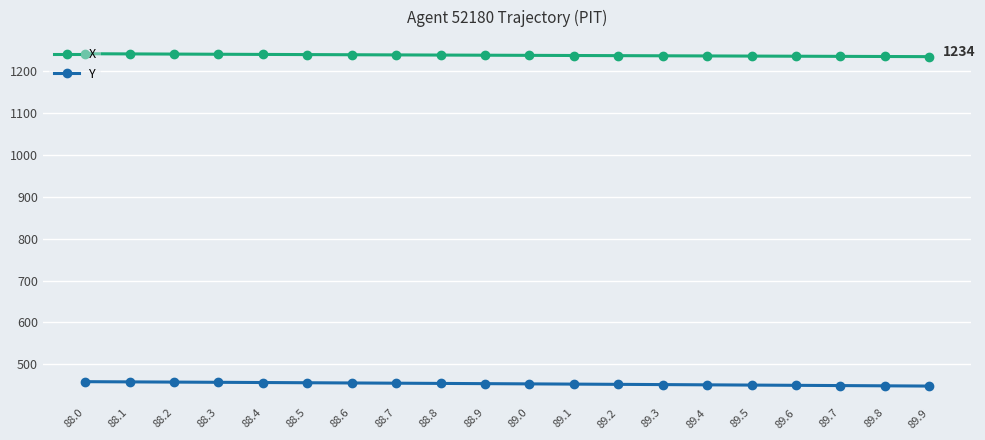

What is the spread (max minus min) of values at 88.1?

782.4